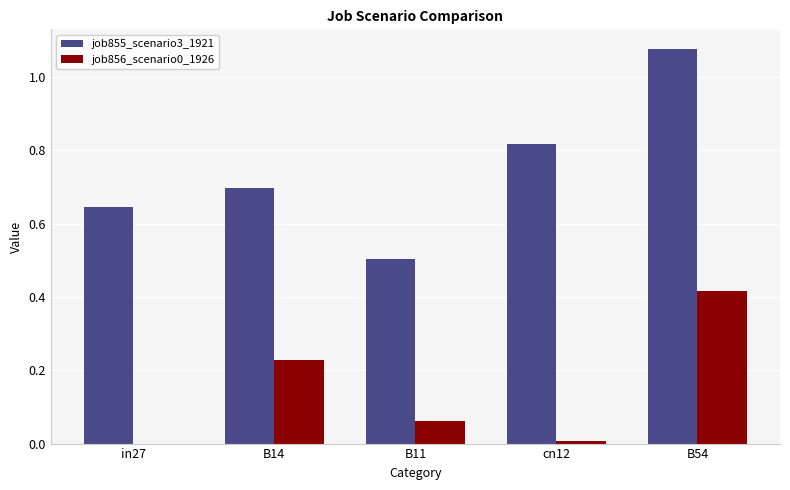

What is the sum of all job856_scenario0_1926 values?

0.7